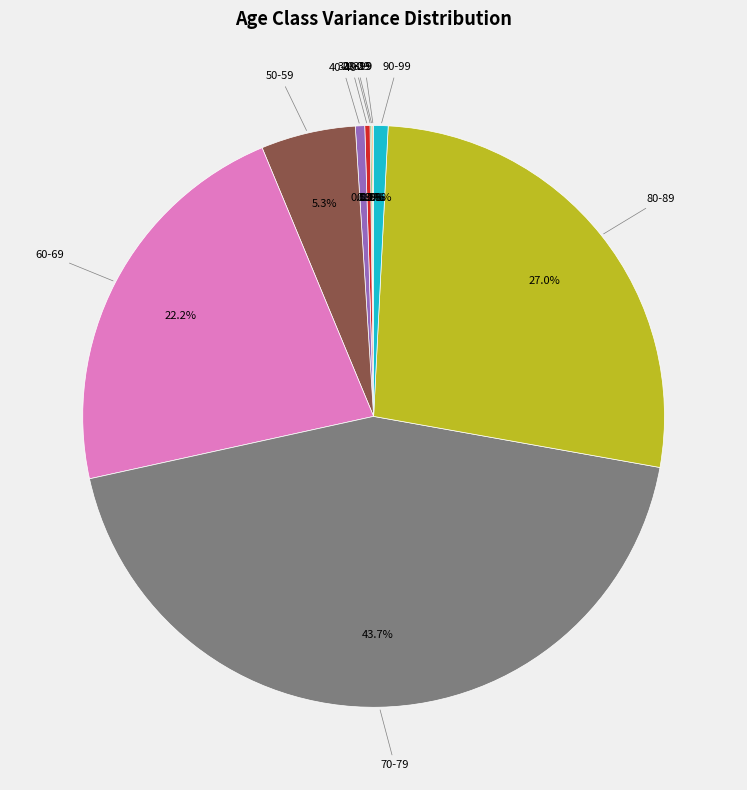

Is there any slice that represents more than half of the pie?

No